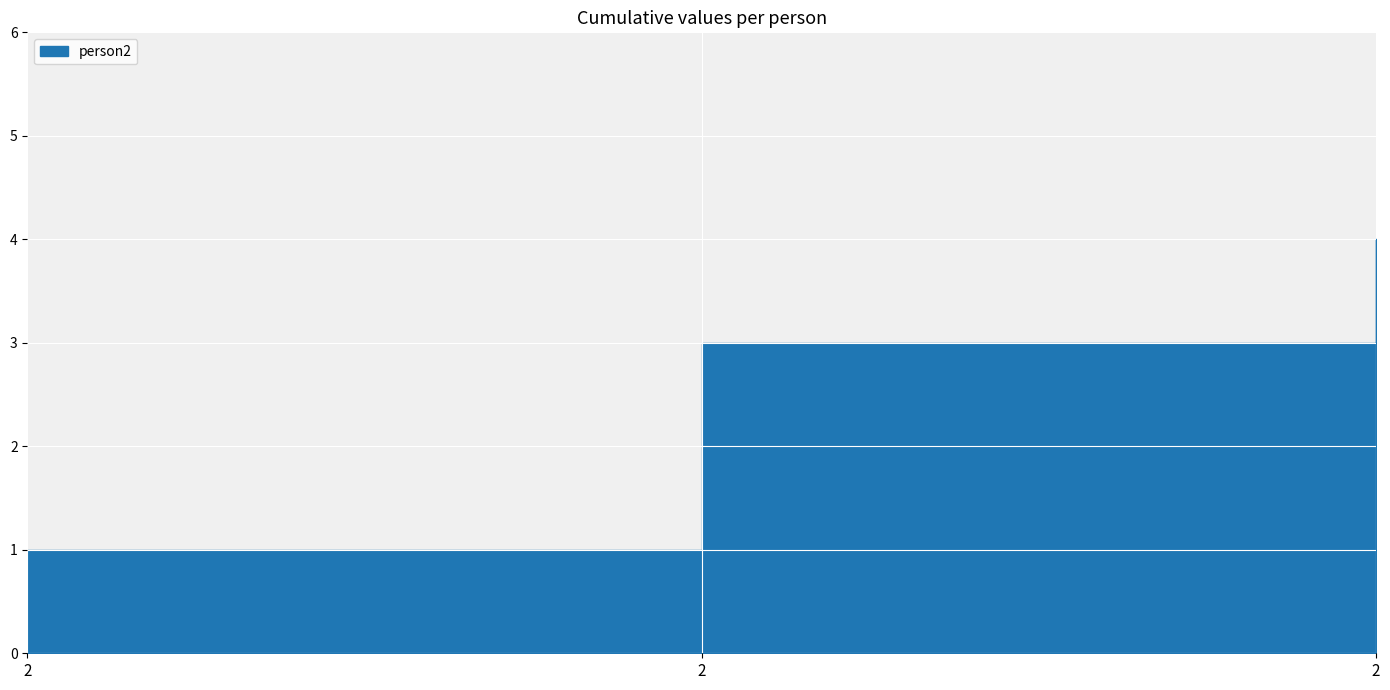

What is the difference between the values at 2 and 2?

2